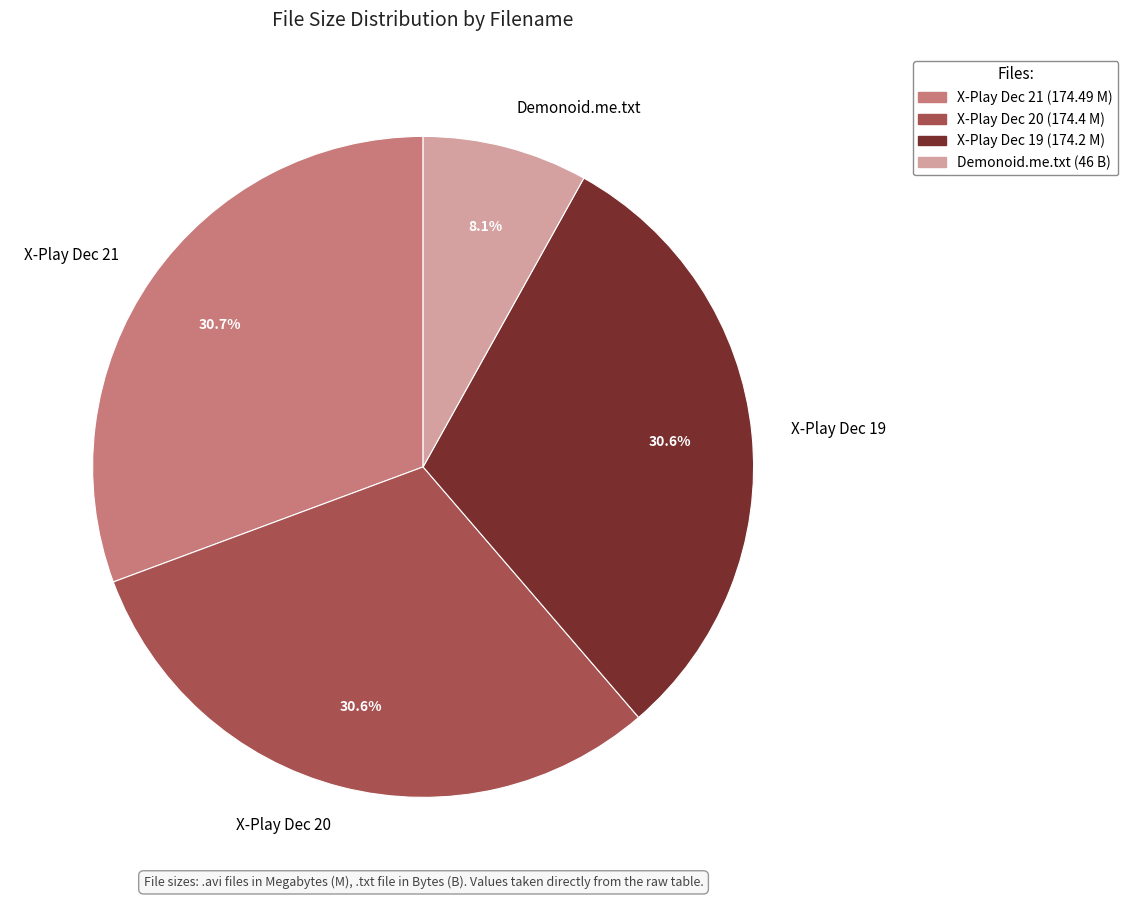

How many segments does this pie chart have?

4